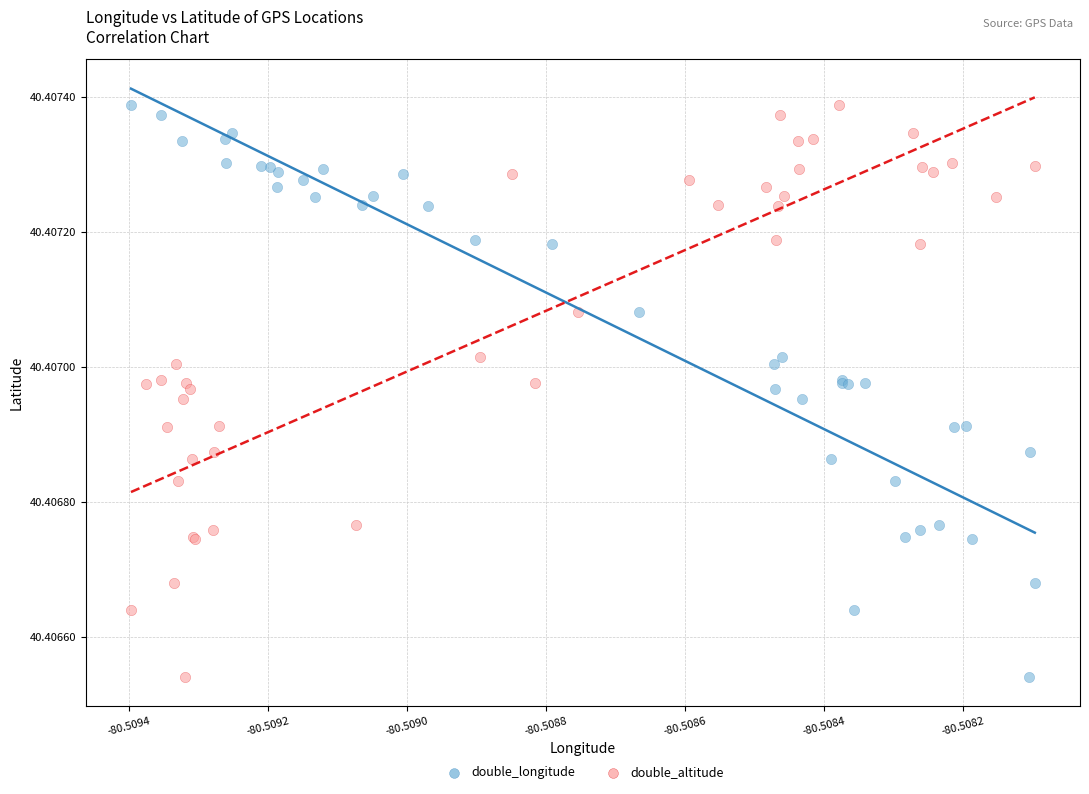

What are all the series names shown in the legend?

double_longitude, double_altitude